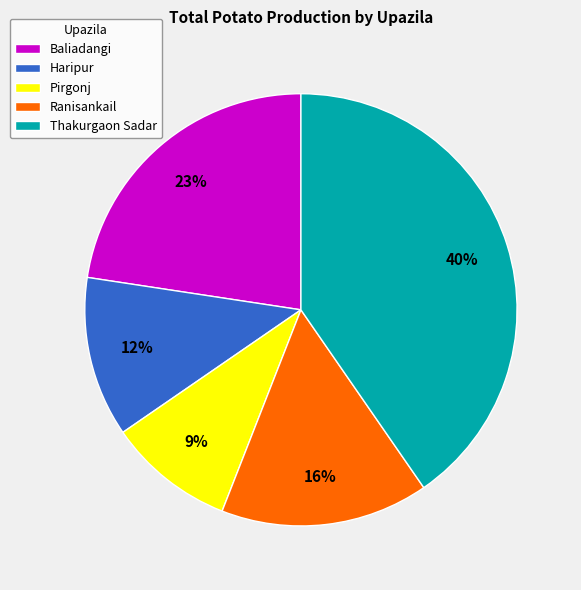

Combined, do Thakurgaon Sadar and Ranisankail account for over 50%?

Yes